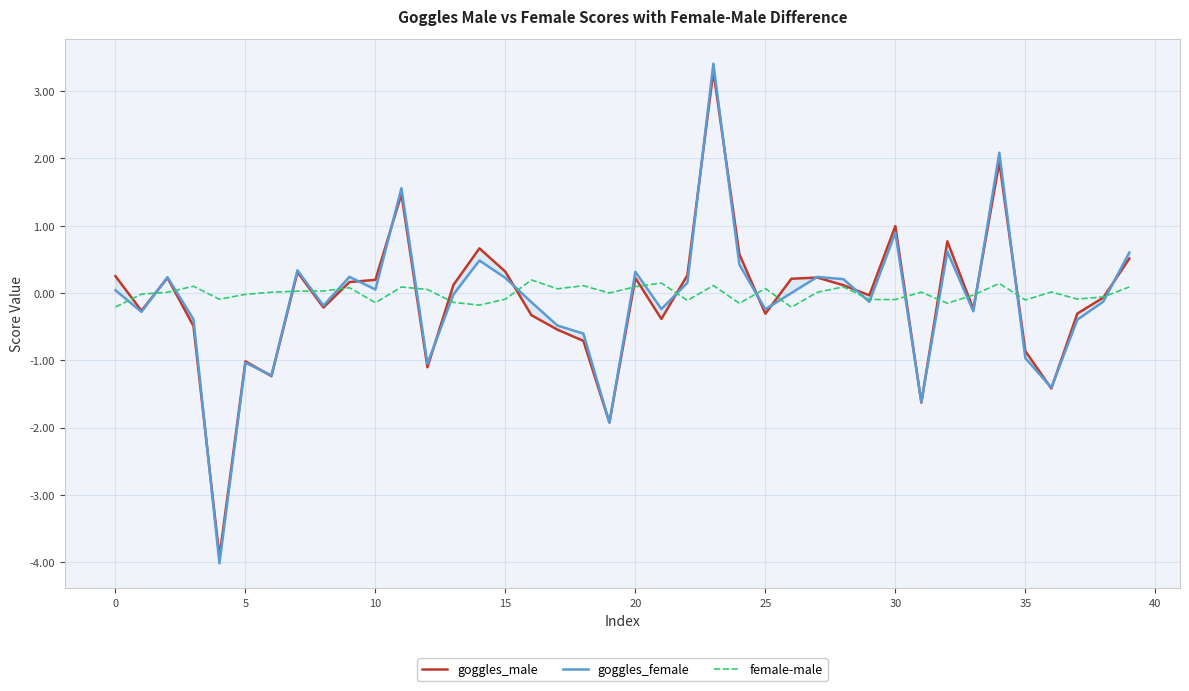

Reading left to right, transcribe all the data shown in this chart.

goggles_male: 0.2	-0.3	0.2	-0.5	-3.9	-1.0	-1.2	0.3	-0.2	0.2	0.2	1.5	-1.1	0.1	0.7	0.3	-0.3	-0.5	-0.7	-1.9	0.2	-0.4	0.3	3.3	0.6	-0.3	0.2	0.2	0.1	-0.0	1.0	-1.6	0.8	-0.2	1.9	-0.9	-1.4	-0.3	-0.1	0.5
goggles_female: 0.0	-0.3	0.2	-0.4	-4.0	-1.0	-1.2	0.3	-0.2	0.2	0.1	1.6	-1.1	-0.0	0.5	0.2	-0.1	-0.5	-0.6	-1.9	0.3	-0.2	0.2	3.4	0.4	-0.2	-0.0	0.2	0.2	-0.1	0.9	-1.6	0.6	-0.3	2.1	-1.0	-1.4	-0.4	-0.1	0.6
female-male: -0.2	-0.0	0.0	0.1	-0.1	-0.0	0.0	0.0	0.0	0.1	-0.1	0.1	0.1	-0.1	-0.2	-0.1	0.2	0.1	0.1	-0.0	0.1	0.1	-0.1	0.1	-0.2	0.1	-0.2	0.0	0.1	-0.1	-0.1	0.0	-0.2	-0.0	0.1	-0.1	0.0	-0.1	-0.1	0.1